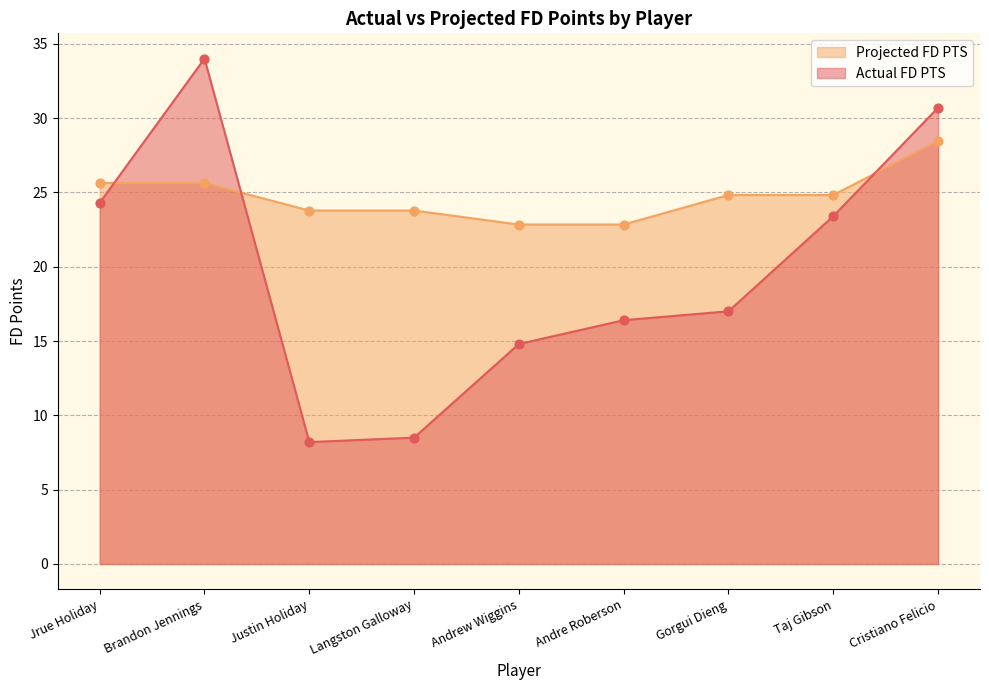

Which series has the largest Y range (max minus min)?

Actual FD PTS